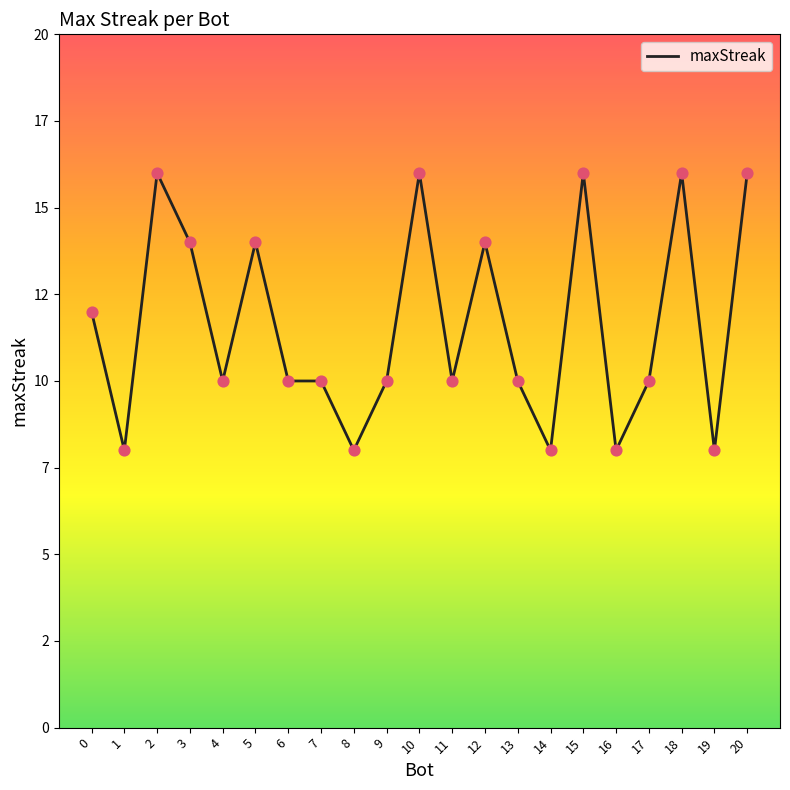

Approximately how many times larger is the value at 13 compared to 18?

0.6